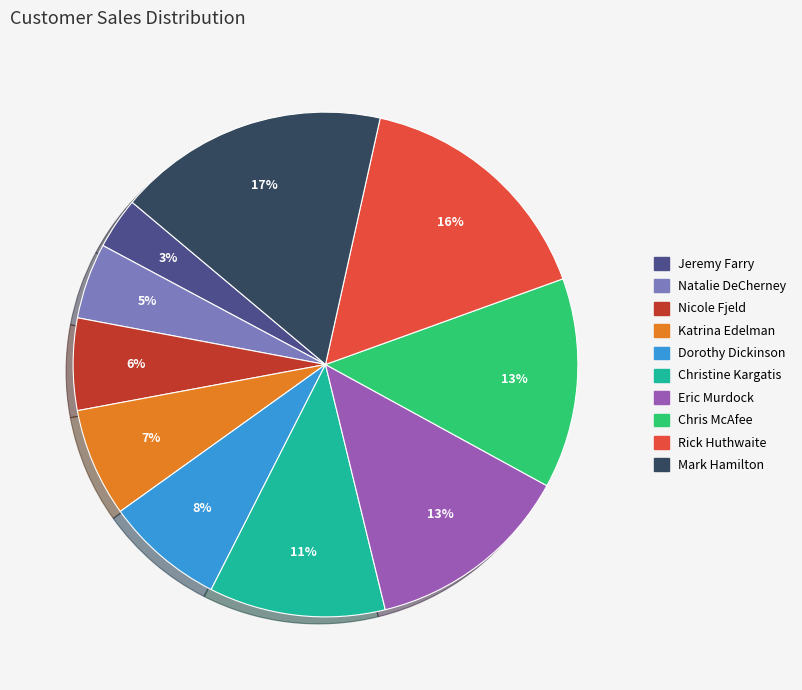

Do Eric Murdock and Katrina Edelman together represent more than half of the pie?

No